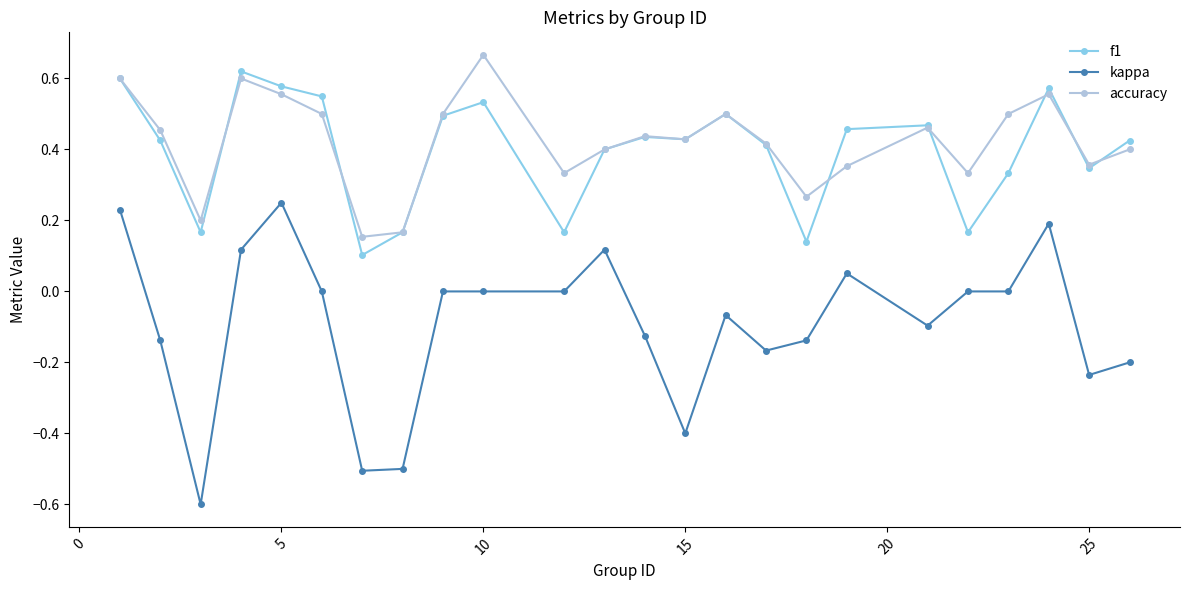

True or false: kappa and f1 intersect in this chart.

False